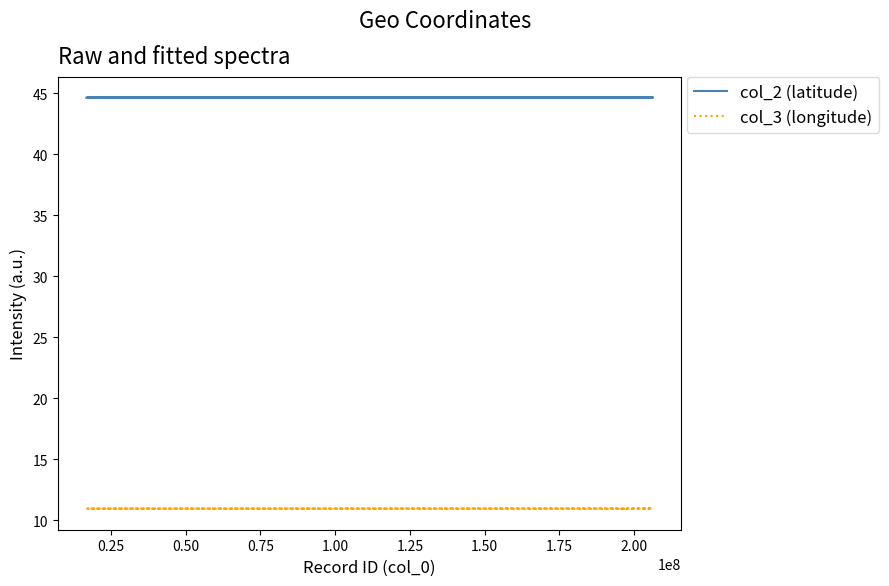

What is the highest value of the col_3 (longitude) series?

11.0